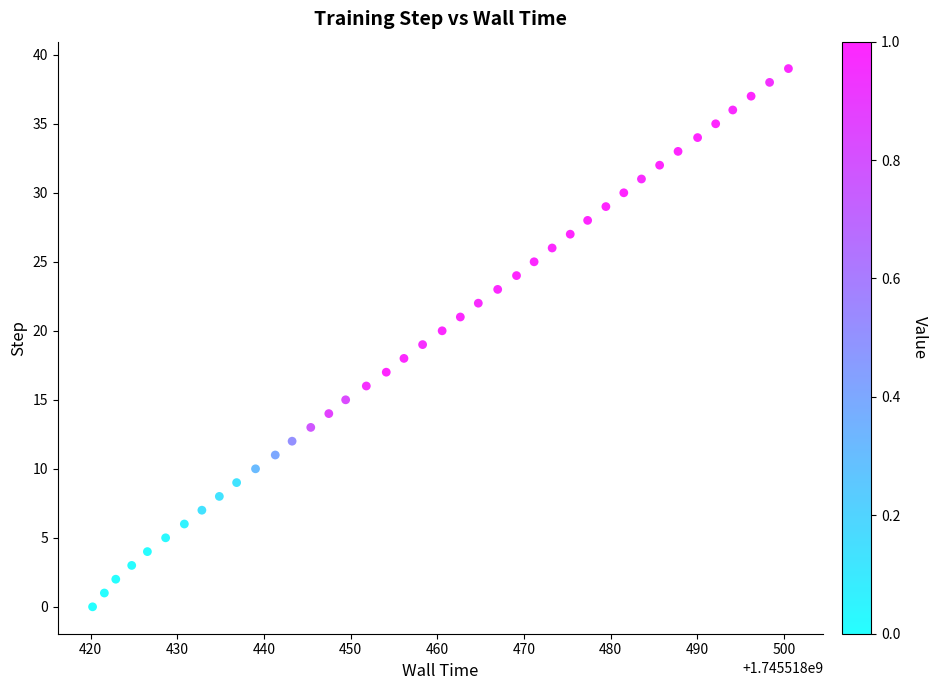

What is the range of Y values (max minus min)?

39